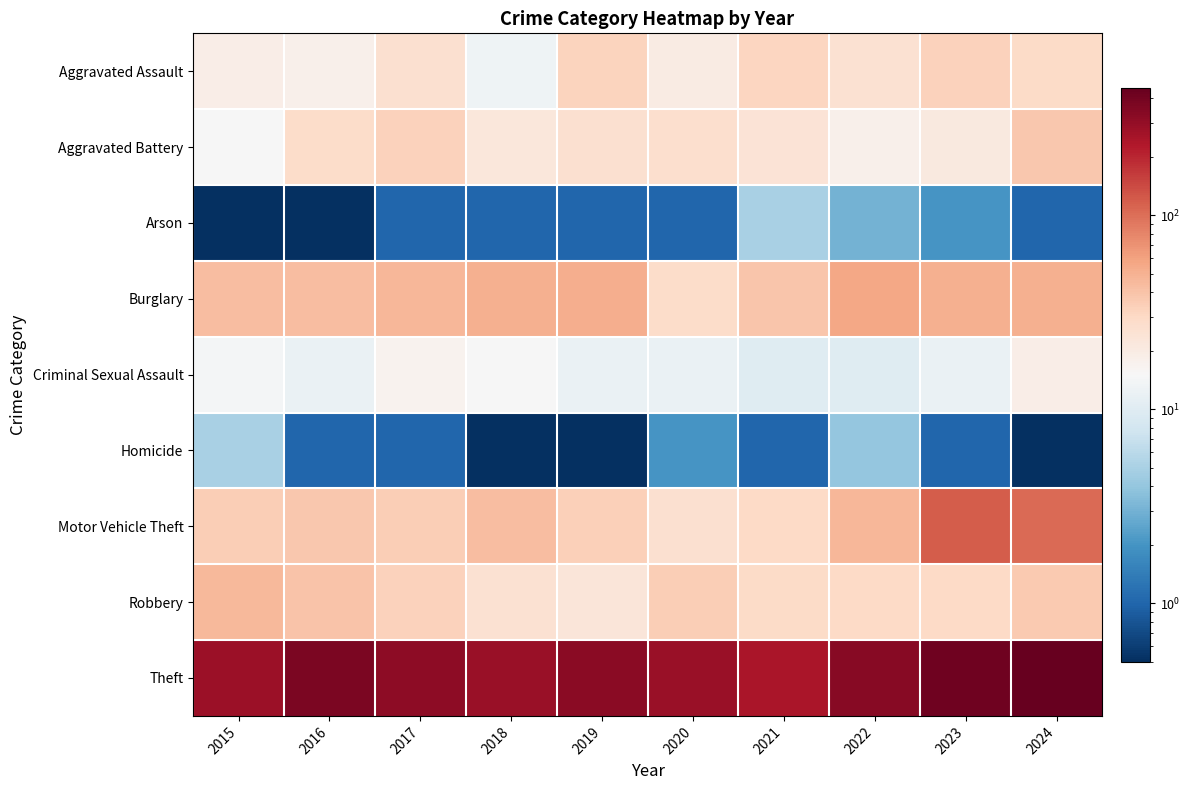

Reading right to left, what are all the values shown in this chart?

Aggravated Assault: 2024=29.0	2023=33.0	2022=25.0	2021=31.0	2020=20.0	2019=32.0	2018=13.0	2017=26.0	2016=18.0	2015=19.0
Aggravated Battery: 2024=38.0	2023=21.0	2022=18.0	2021=24.0	2020=27.0	2019=26.0	2018=22.0	2017=33.0	2016=28.0	2015=15.0
Arson: 2024=1.0	2023=2.0	2022=3.0	2021=5.0	2020=1.0	2019=1.0	2018=1.0	2017=1.0	2016=0.1	2015=0.1
Burglary: 2024=51.0	2023=51.0	2022=56.0	2021=39.0	2020=28.0	2019=52.0	2018=50.0	2017=47.0	2016=43.0	2015=43.0
Criminal Sexual Assault: 2024=19.0	2023=12.0	2022=10.0	2021=10.0	2020=12.0	2019=12.0	2018=15.0	2017=17.0	2016=12.0	2015=14.0
Homicide: 2024=0.1	2023=1.0	2022=4.0	2021=1.0	2020=2.0	2019=0.1	2018=0.1	2017=1.0	2016=1.0	2015=5.0
Motor Vehicle Theft: 2024=104.0	2023=119.0	2022=47.0	2021=30.0	2020=26.0	2019=34.0	2018=43.0	2017=35.0	2016=38.0	2015=35.0
Robbery: 2024=37.0	2023=30.0	2022=30.0	2021=29.0	2020=35.0	2019=23.0	2018=25.0	2017=33.0	2016=40.0	2015=45.0
Theft: 2024=454.0	2023=412.0	2022=338.0	2021=246.0	2020=286.0	2019=325.0	2018=286.0	2017=316.0	2016=374.0	2015=275.0